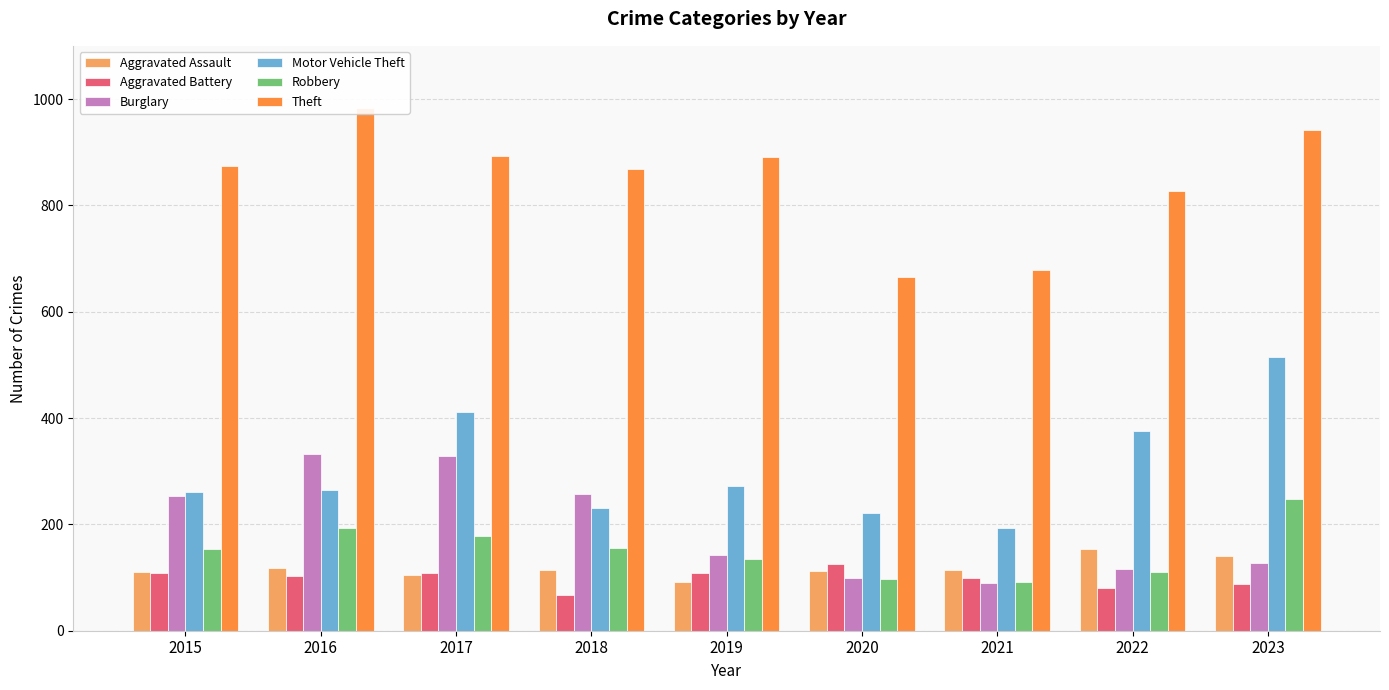

List the series in order of their peak value, highest first.

Theft, Motor Vehicle Theft, Burglary, Robbery, Aggravated Assault, Aggravated Battery